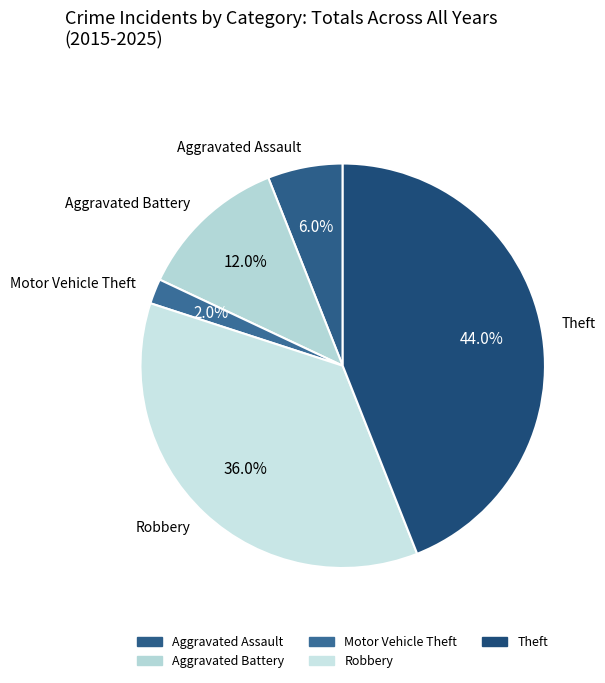

What is the largest slice in the pie chart?

Theft